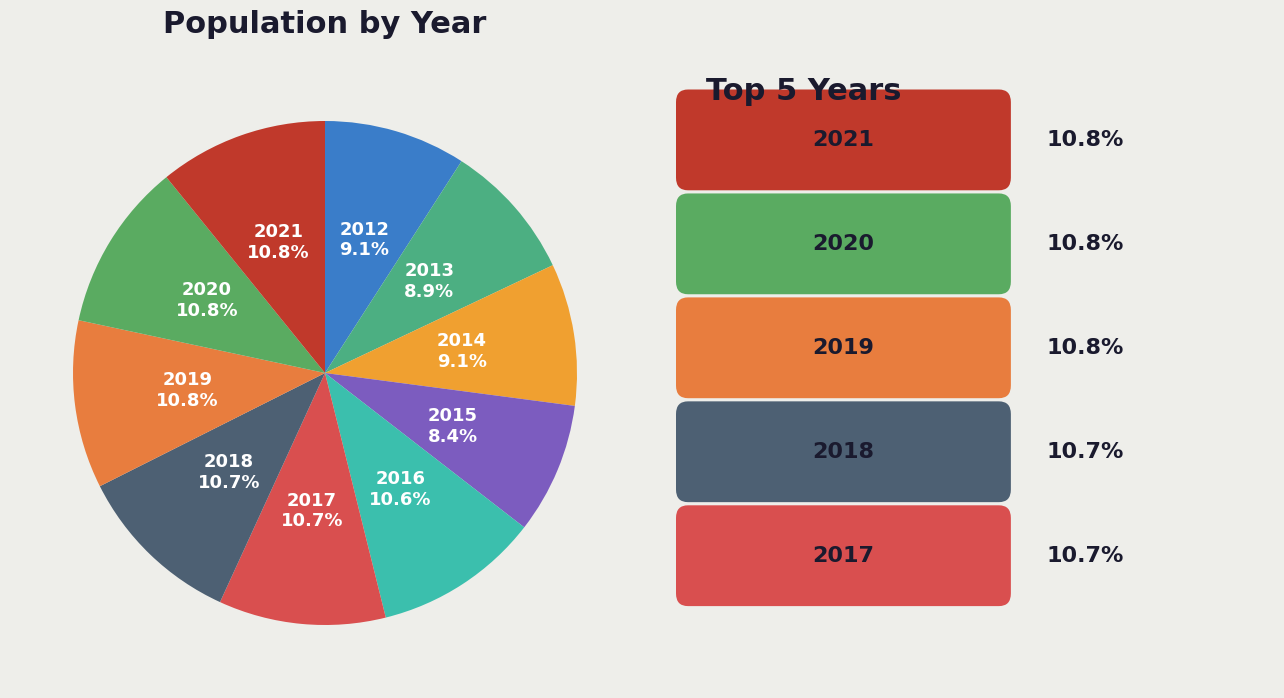

Count the number of slices in the pie.

10